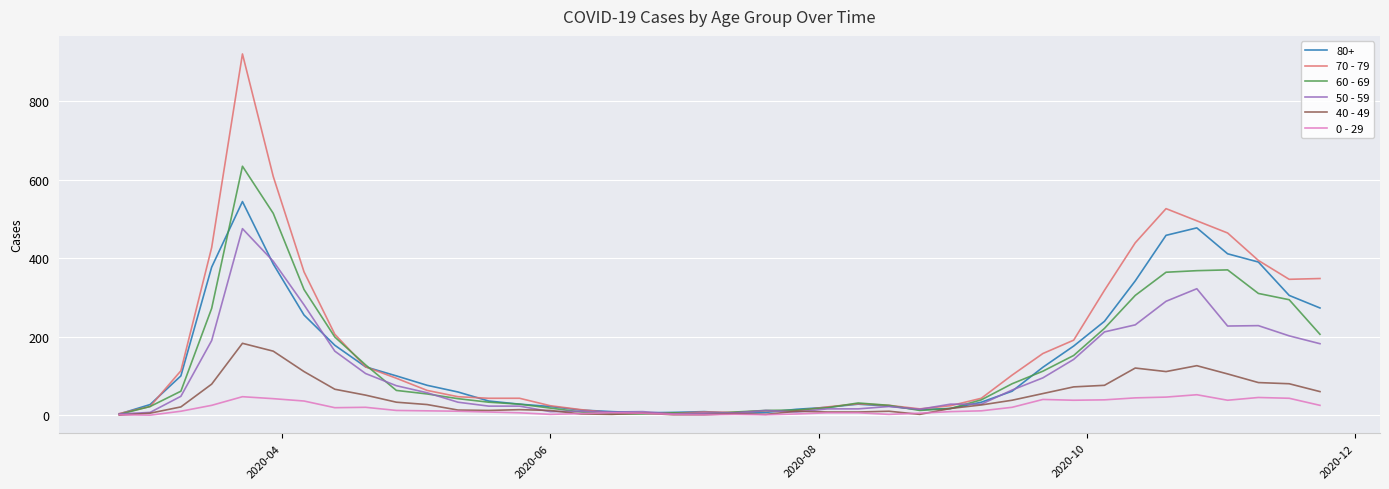

Which series has the widest spread of values?

70 - 79